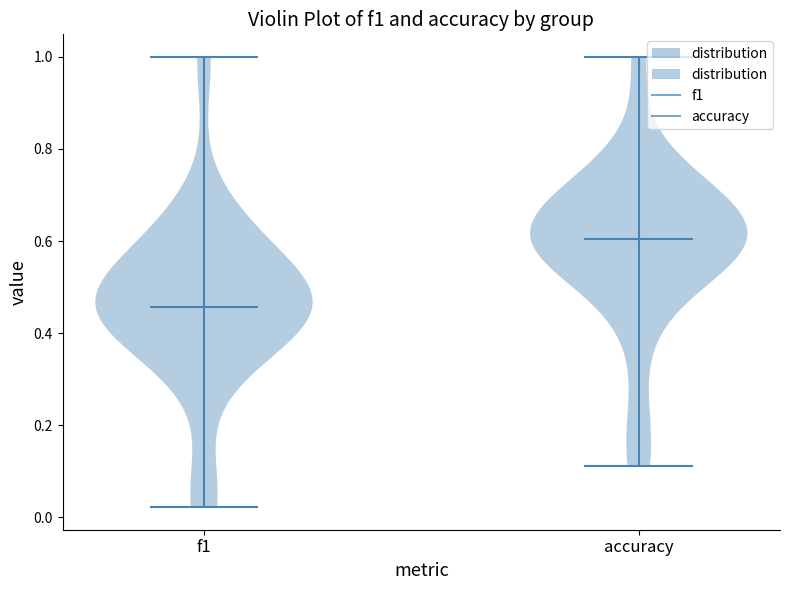

Where does the median line of the violin for accuracy sit on the y-axis? The values are not printed on the chart, so give them approximately, as read against the axis.

0.60